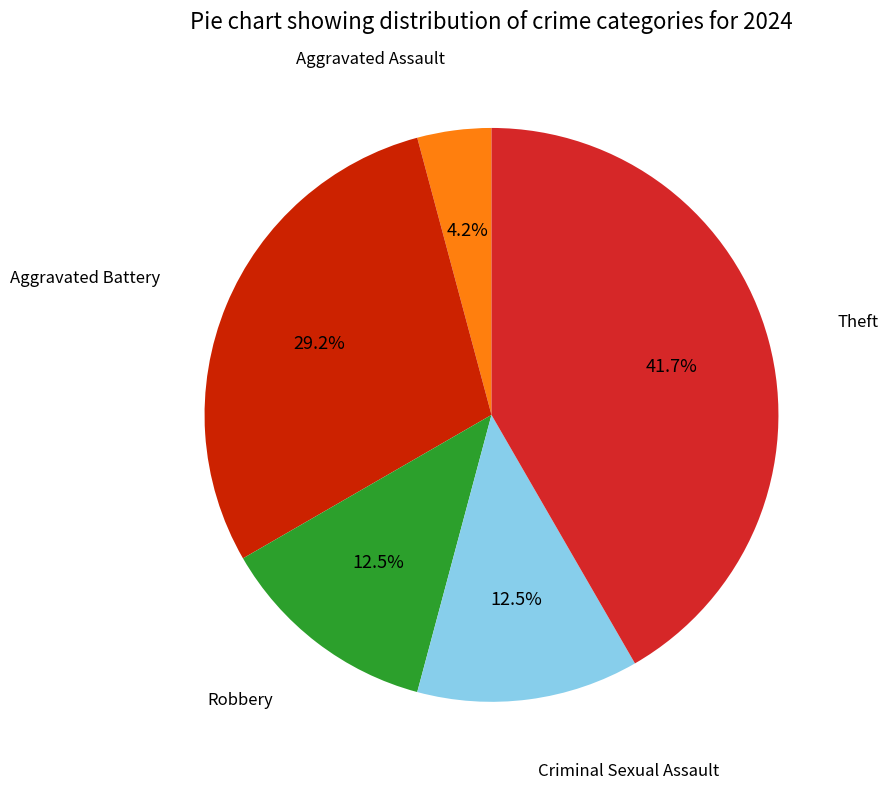

Which slice is the smallest?

Aggravated Assault